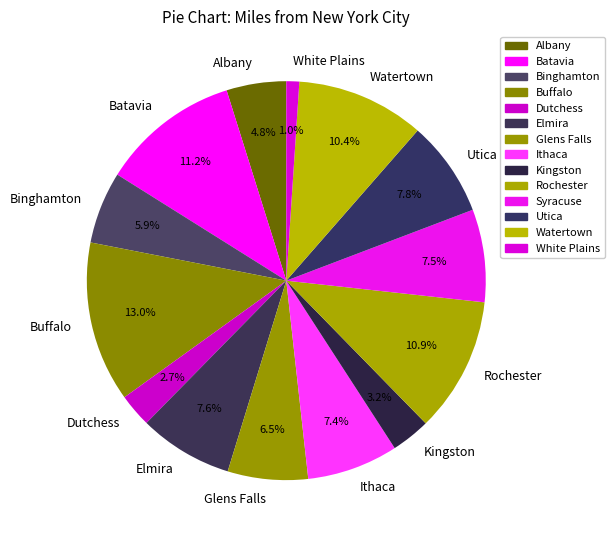

Is the sum of Dutchess and Watertown greater than half?

No